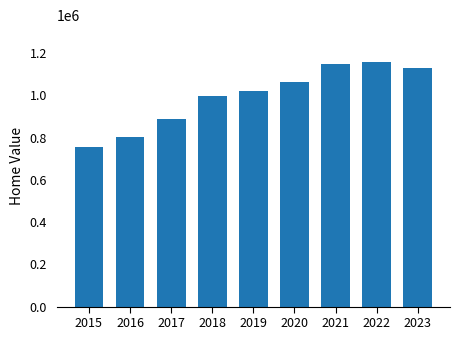

The chart shows a value of 1334390 at 2015. True or false?

False